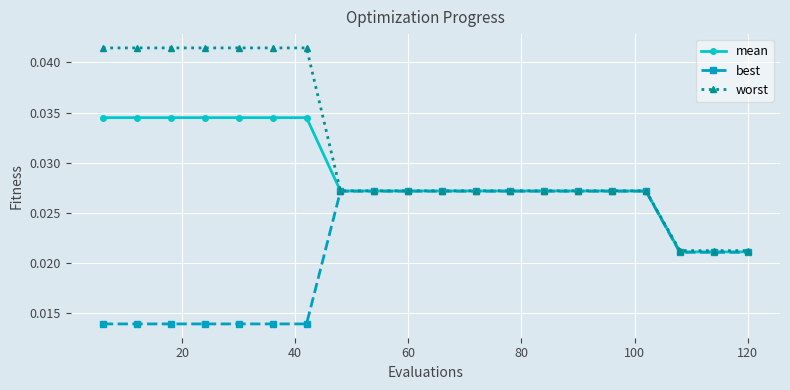

At how many categories does at least one series exceed 0?

20